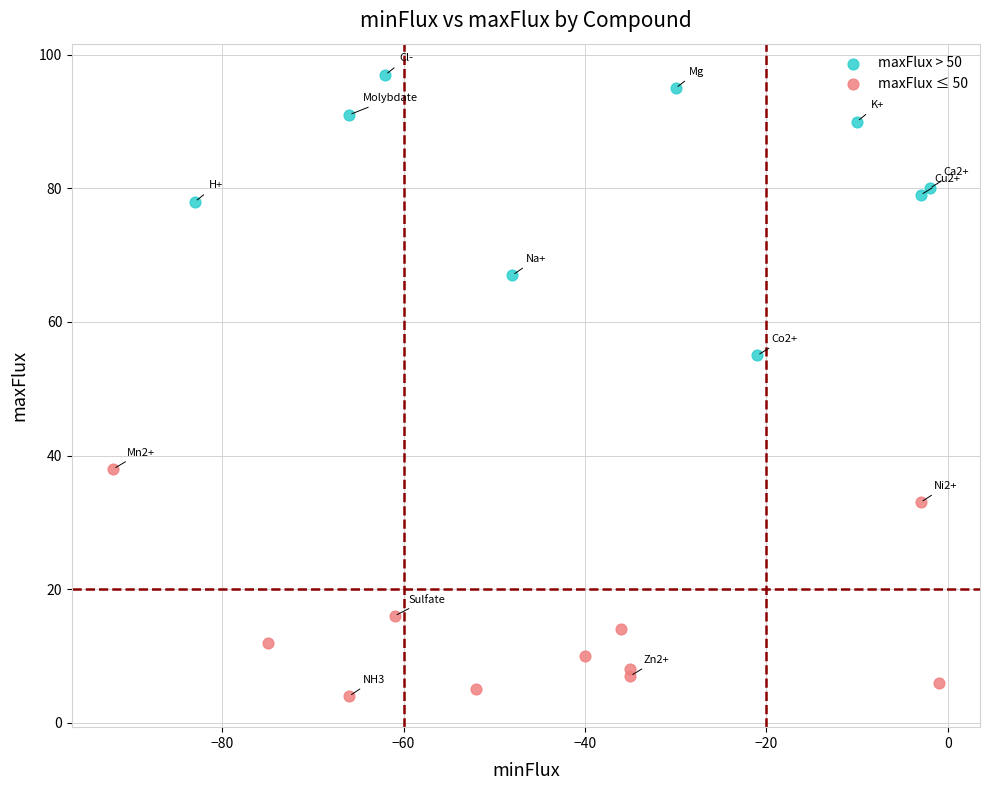

Which series reaches the minimum Y coordinate?

maxFlux ≤ 50